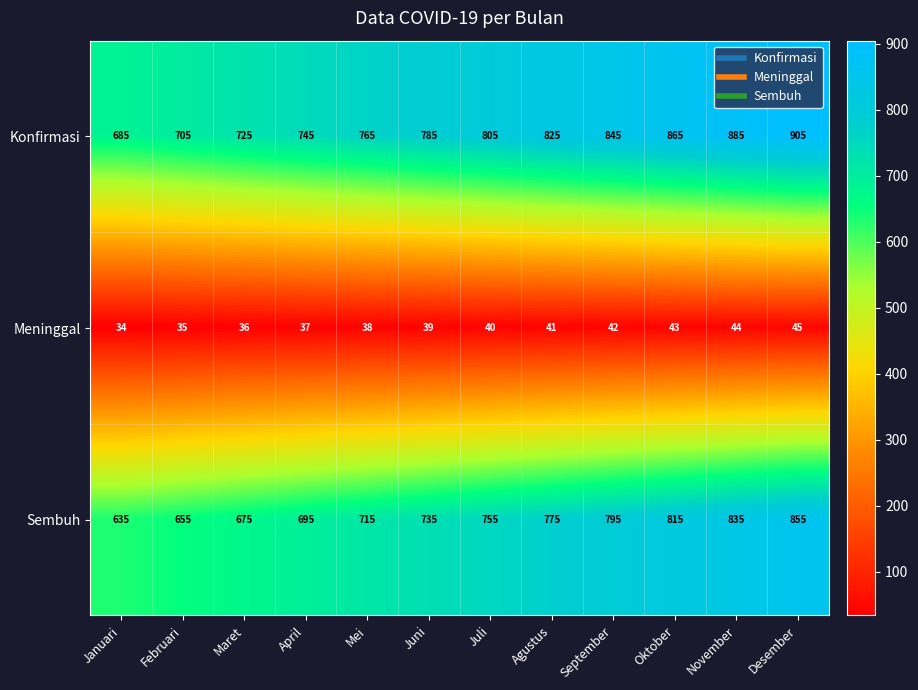

What is the total value across all series at Agustus?

1641